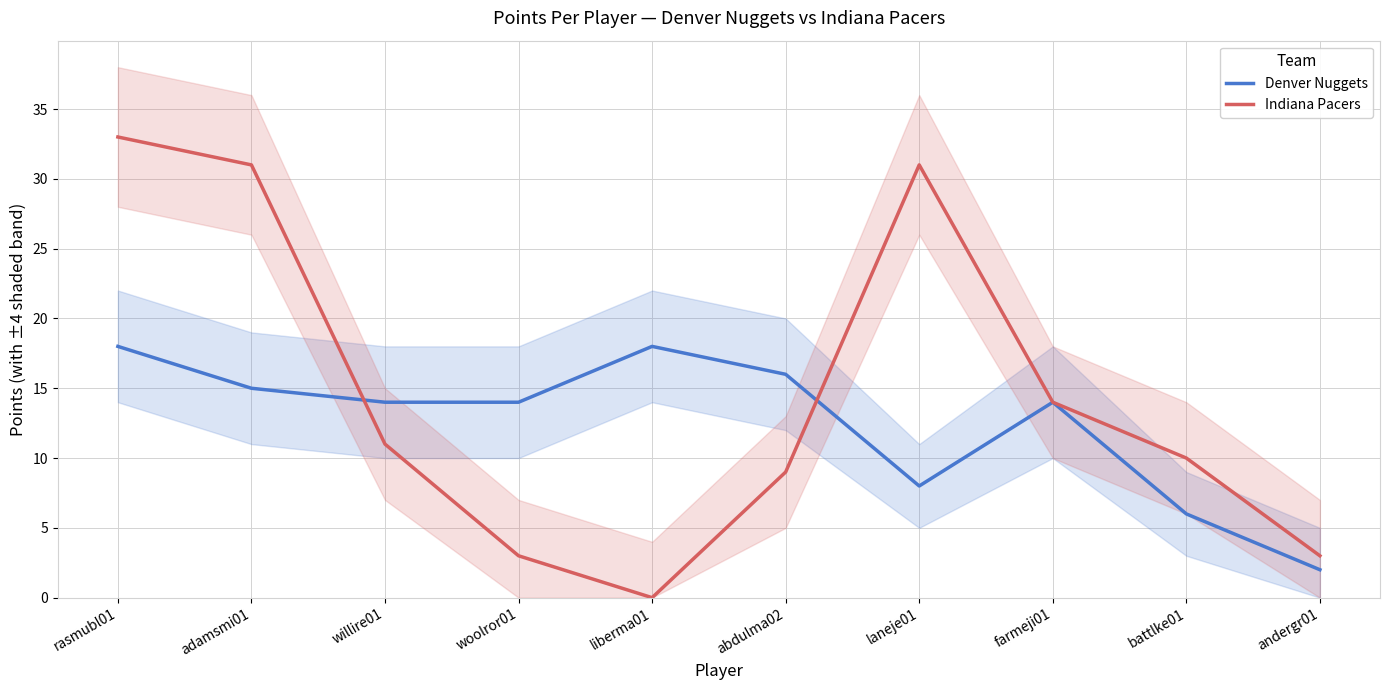

Rank the series at abdulma02 from highest to lowest value.

Denver Nuggets, Indiana Pacers